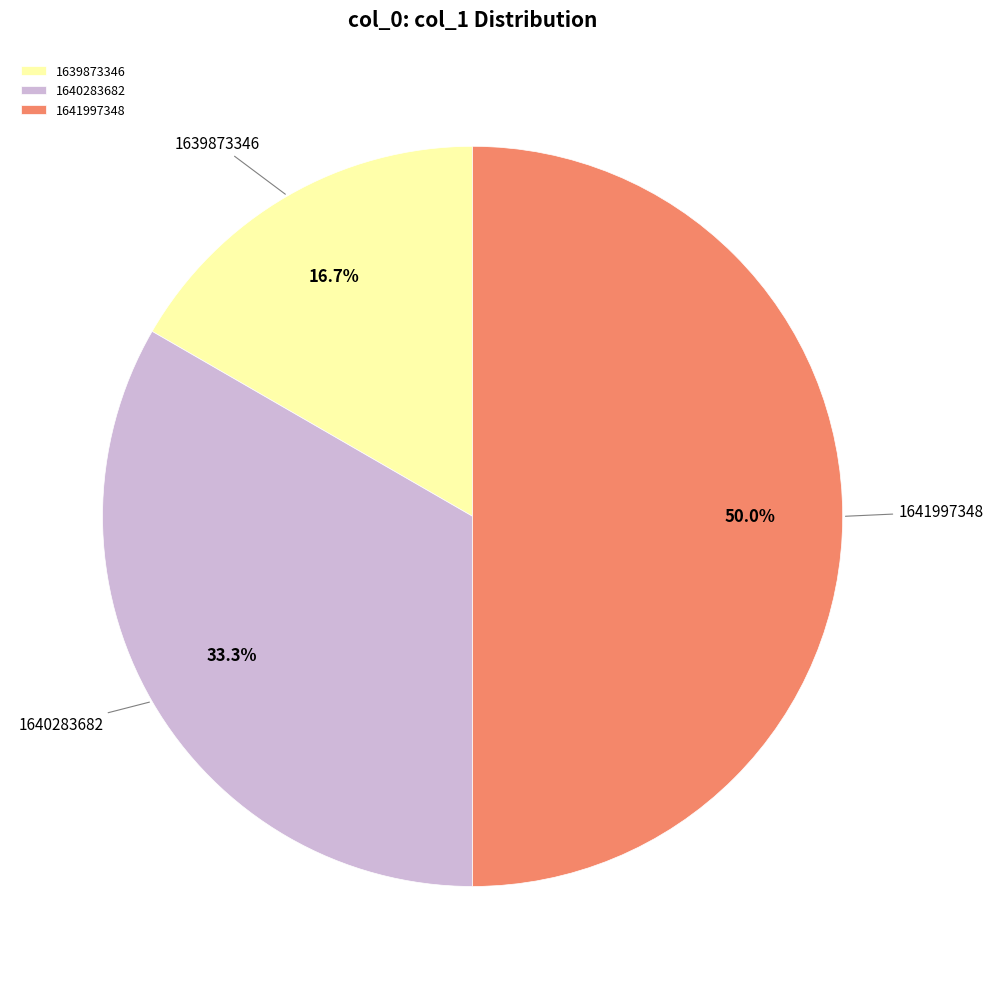

Approximately how many times larger is the value at 1639873346 compared to 1640283682?

0.5